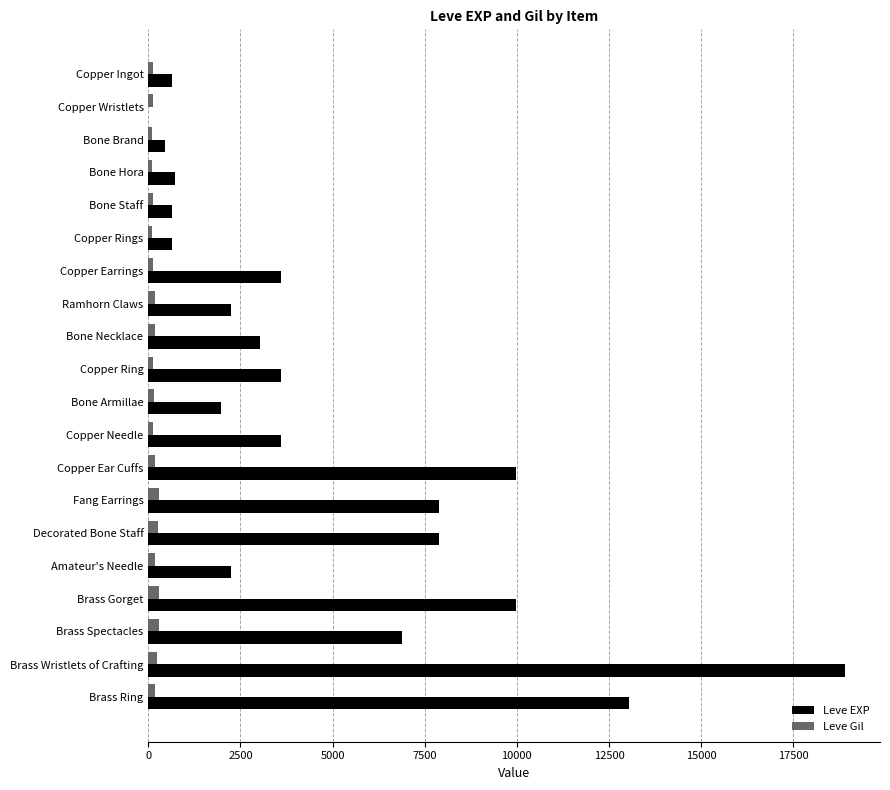

Which series has the largest total across all categories?

Leve EXP